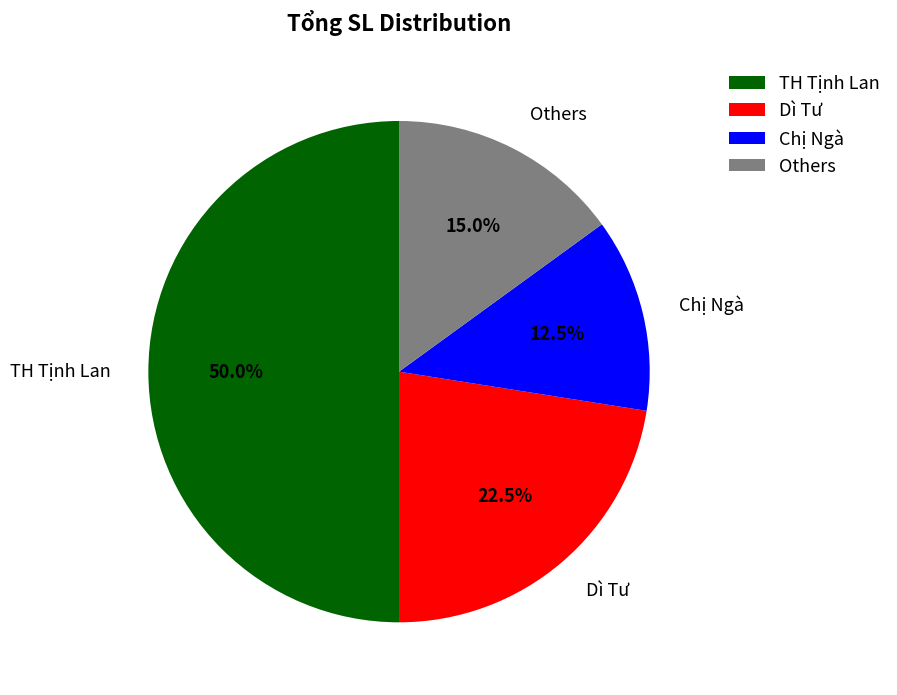

Which slice is the largest?

TH Tịnh Lan